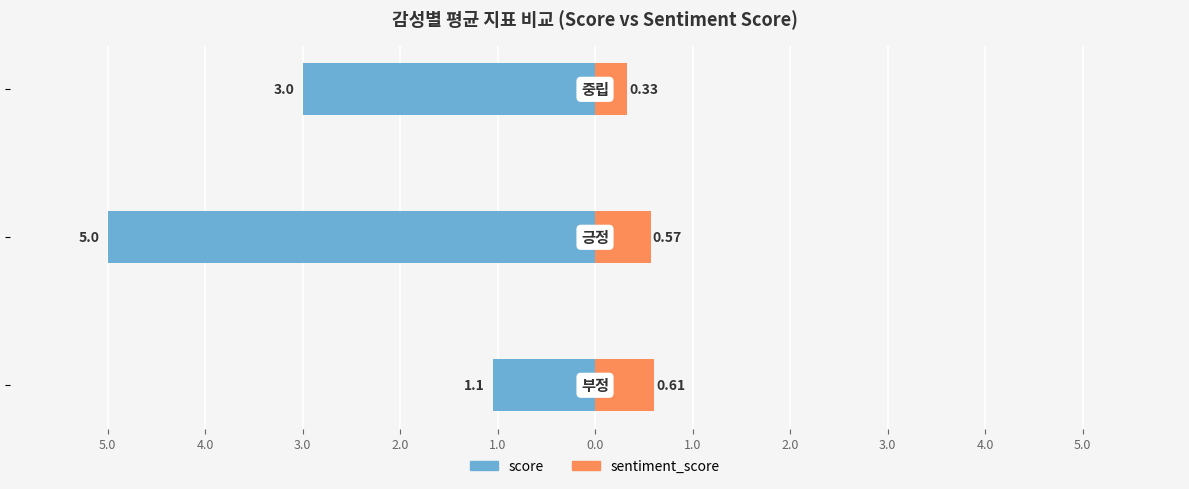

Is the value of score at 4.0 greater than the value of sentiment_score at 5.0?

No